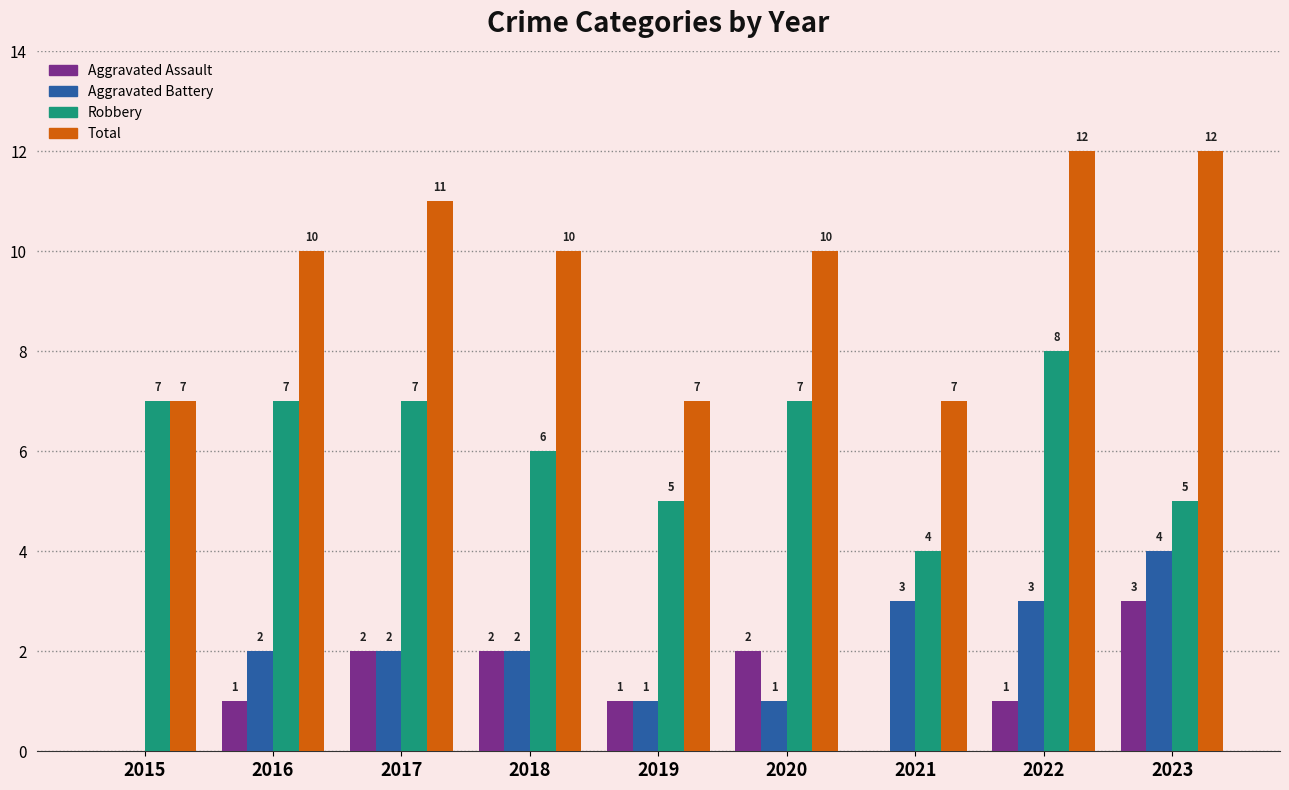

Are the bars grouped side by side (vs. stacked)?

Yes